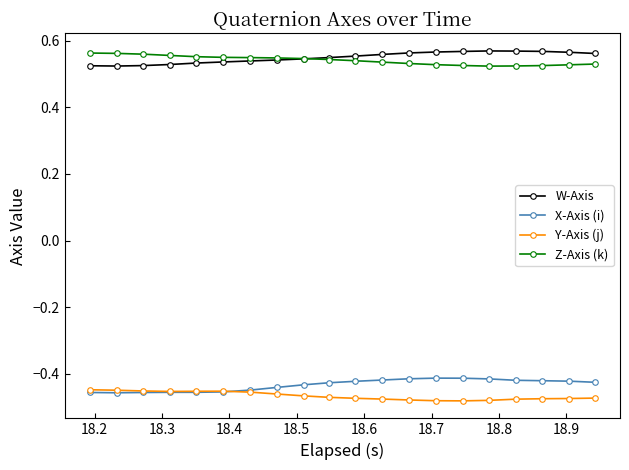

True or false: W-Axis and Y-Axis (j) intersect in this chart.

False